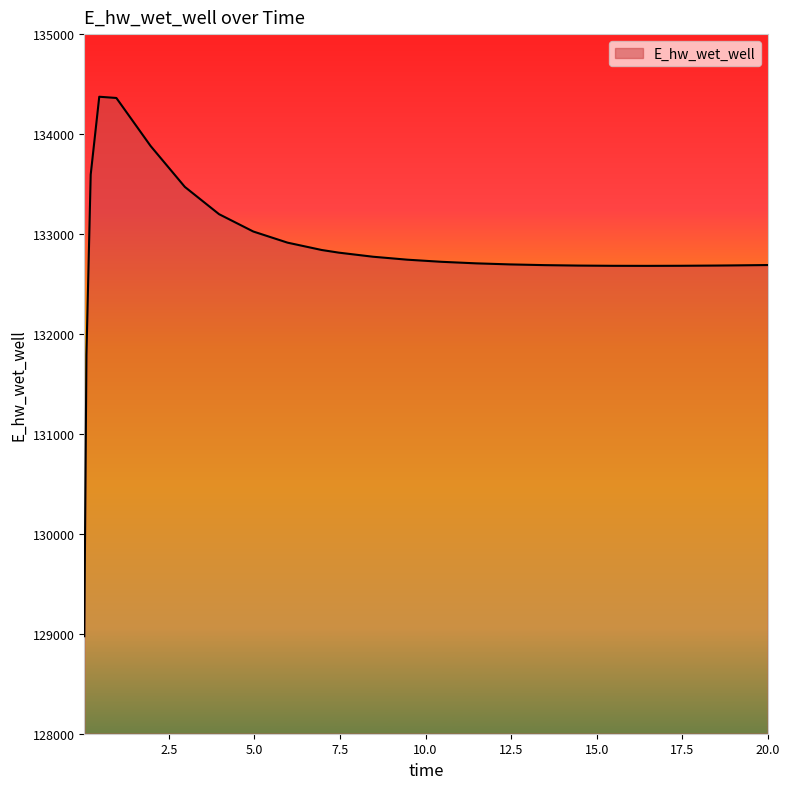

What is the greatest value displayed?

134373.4